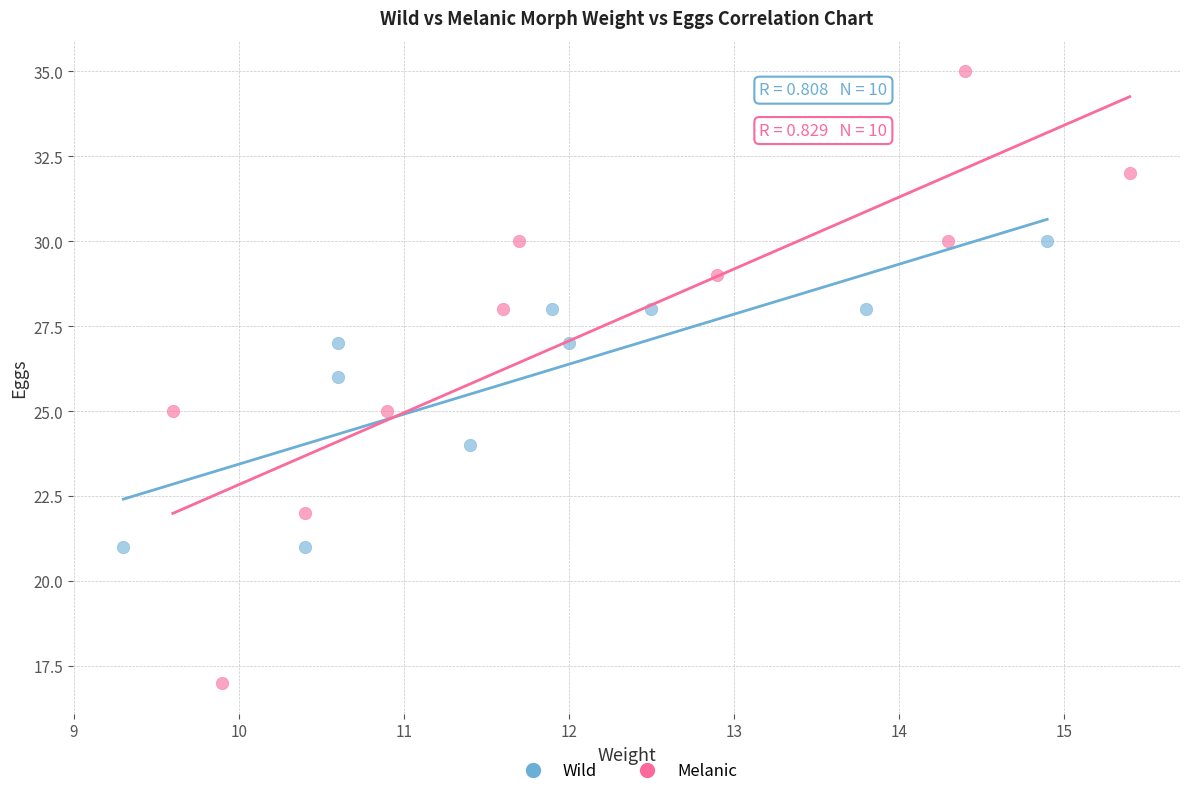

Which series contains the highest Y value?

Melanic